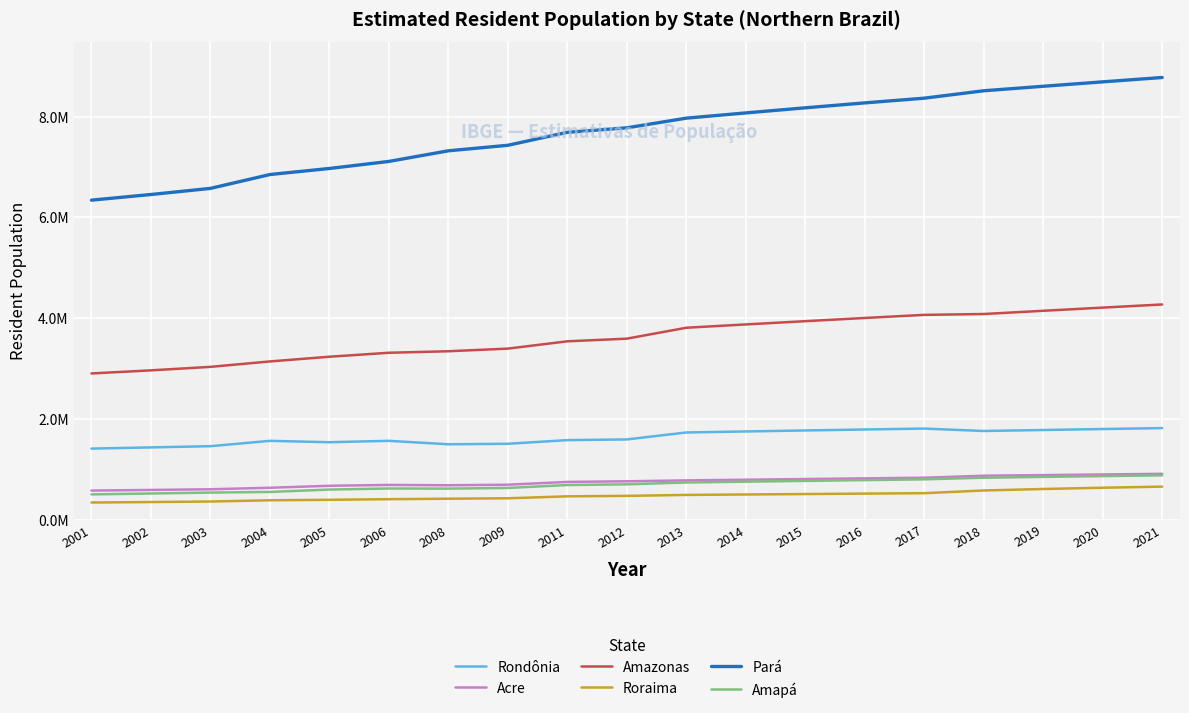

True or false: Amazonas and Pará intersect in this chart.

False